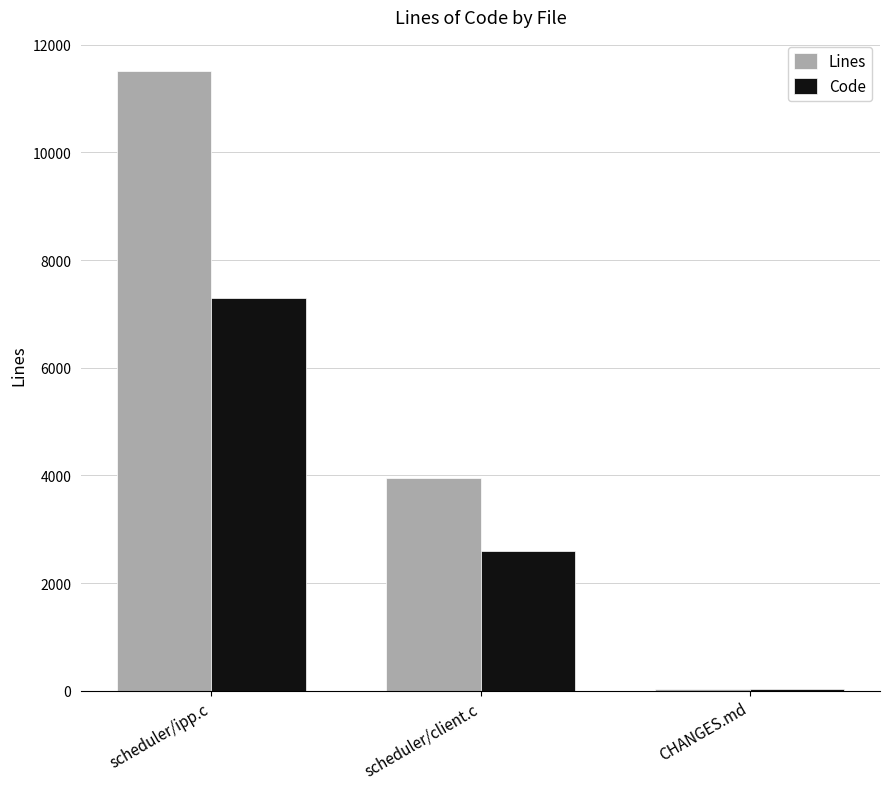

Which series changed the most between scheduler/client.c and CHANGES.md?

Lines